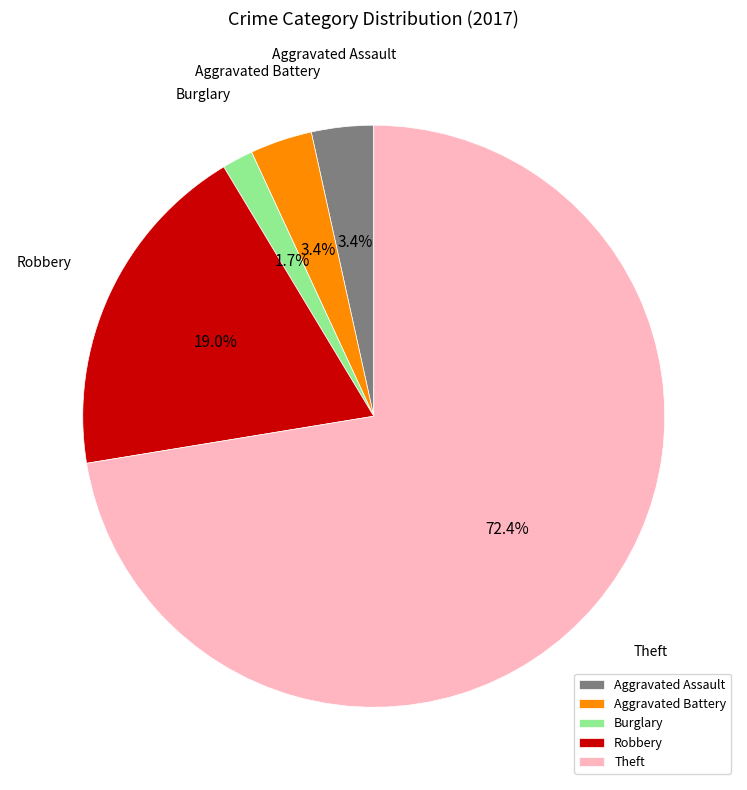

What percentage do Aggravated Battery and Theft together represent?

75.9%